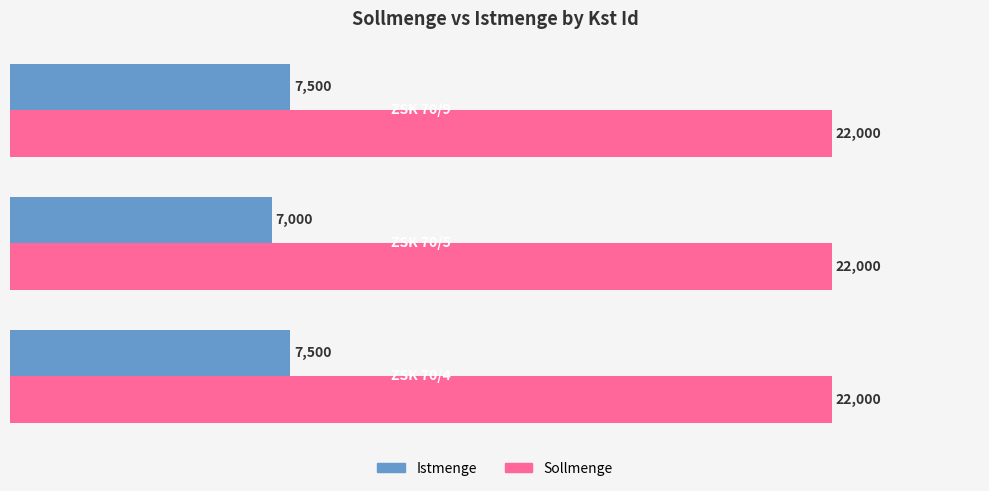

Which series has the widest spread of values?

Istmenge